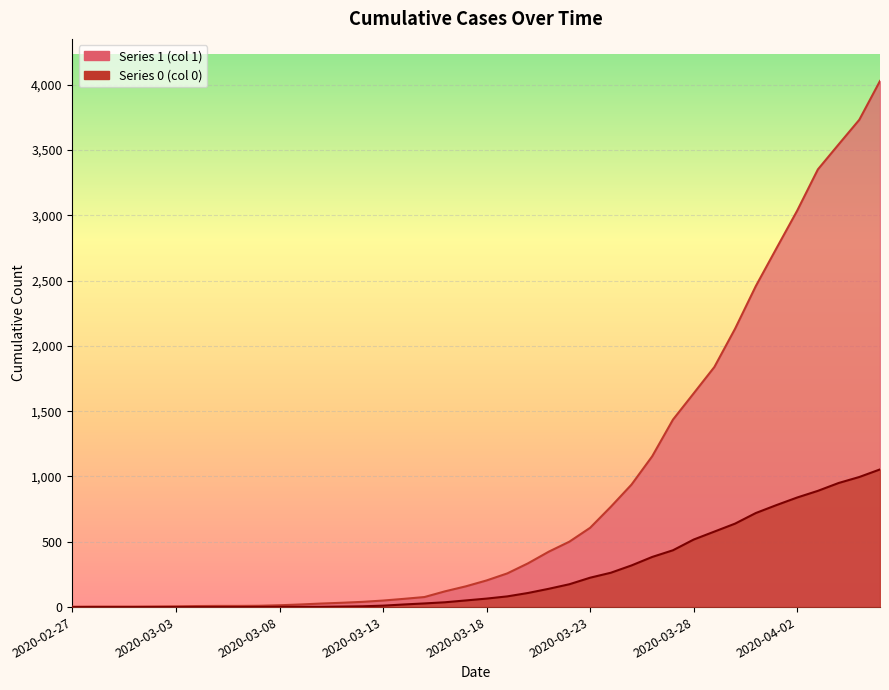

Rank the series by their maximum value, from lowest to highest.

0, 1